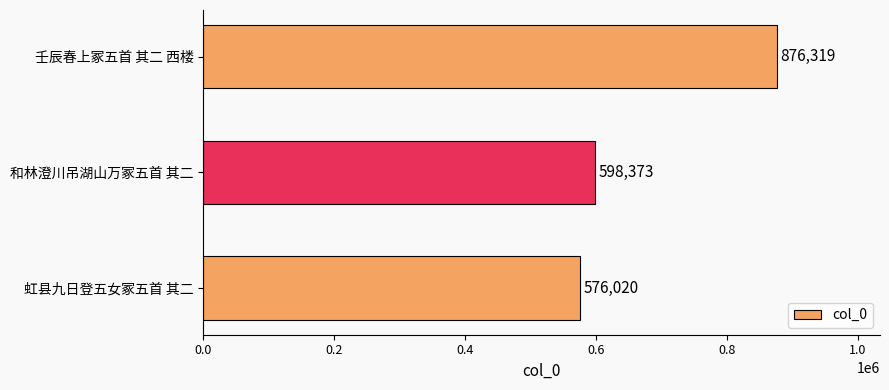

Read the value at 虹县九日登五女冢五首 其二, to the nearest 100.

576000